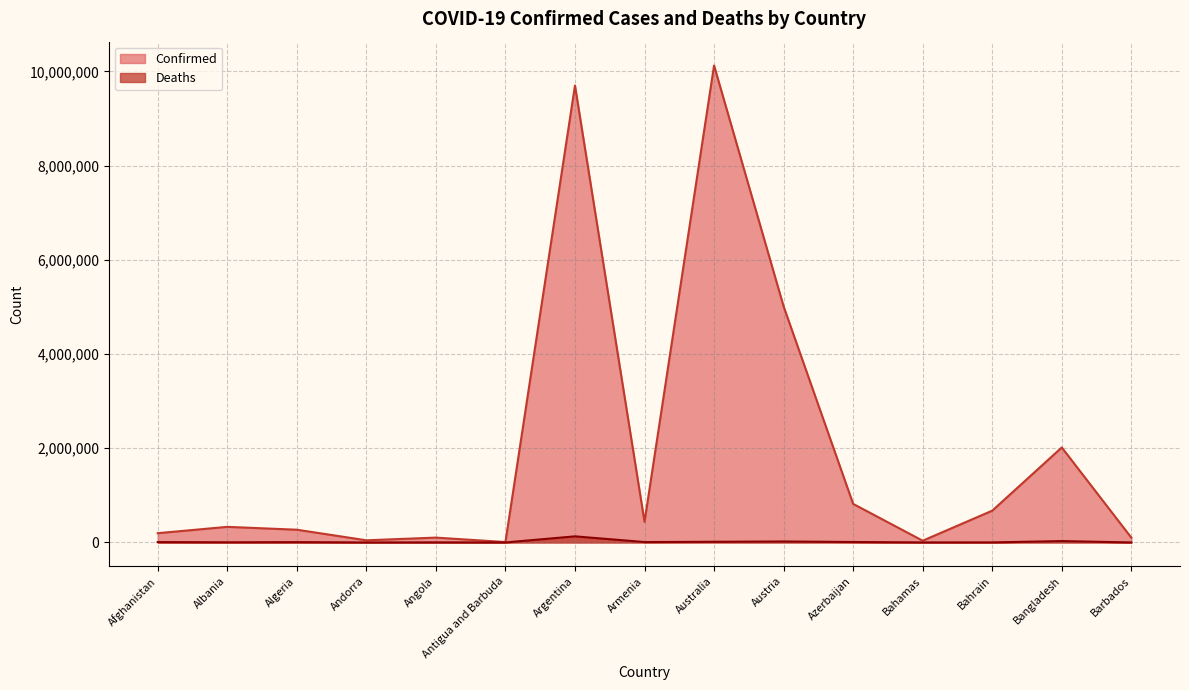

At how many categories does at least one series exceed 2400178?

3